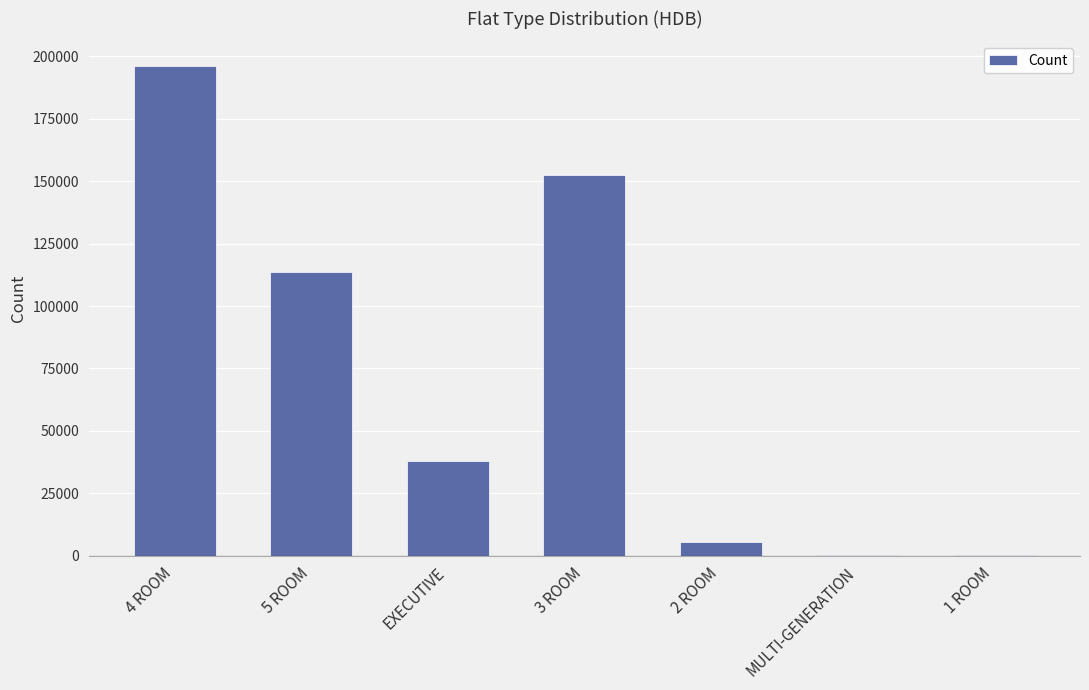

Between EXECUTIVE and 1 ROOM, which is larger?

EXECUTIVE